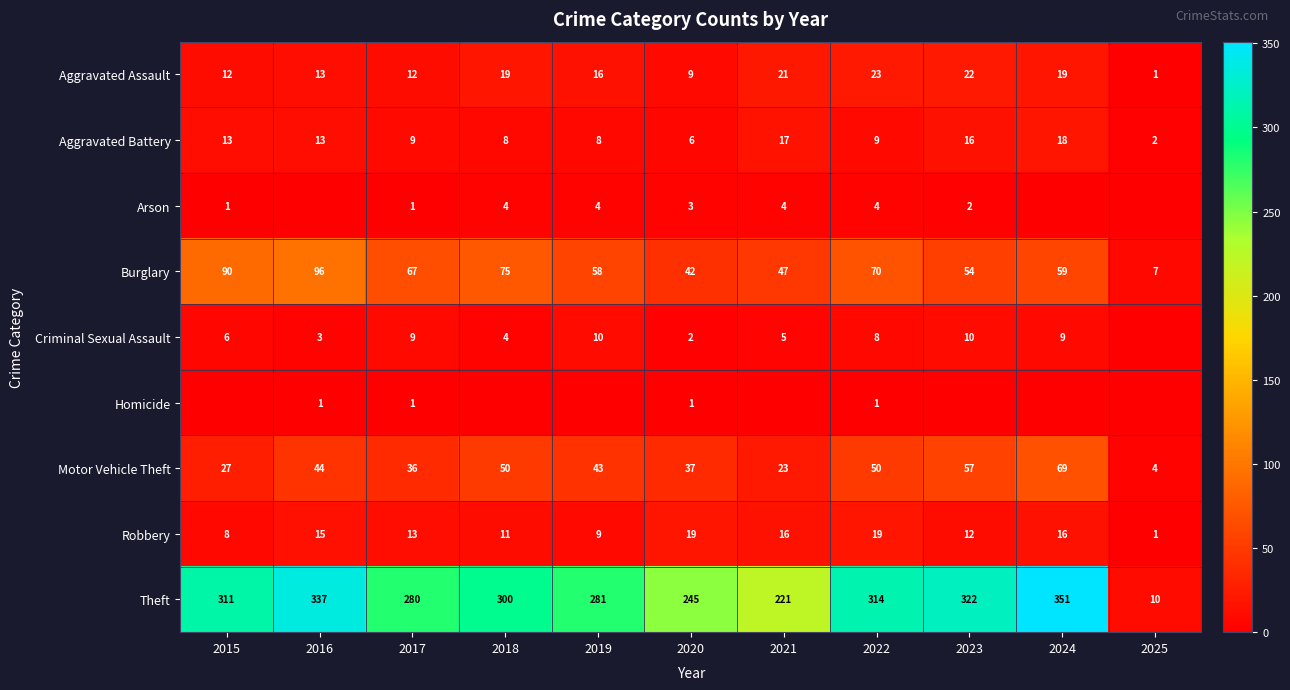

Is the value of Aggravated Assault at 2022 greater than the value of Robbery at 2018?

Yes